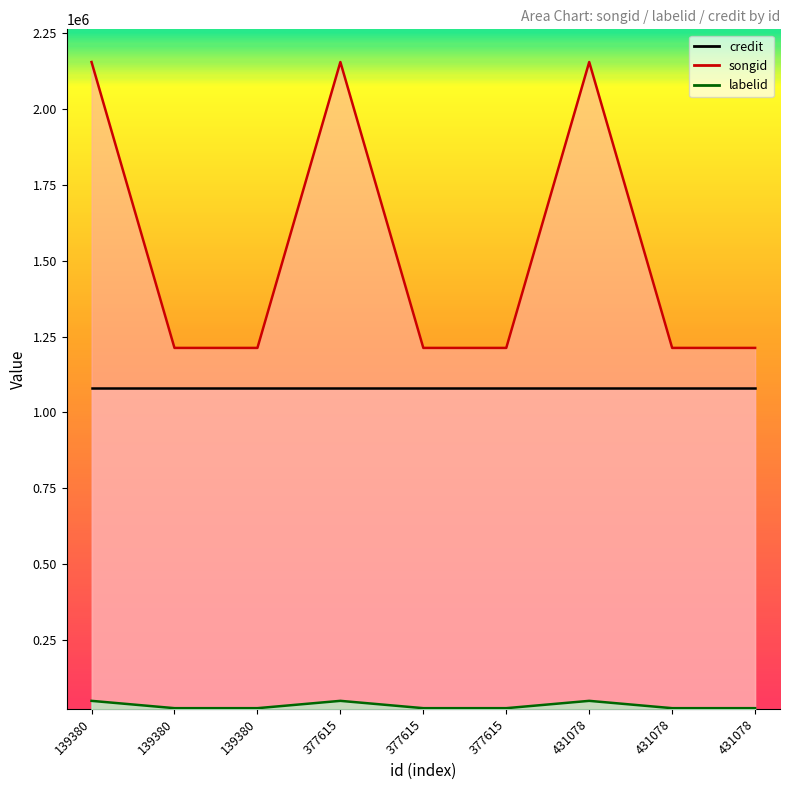

Which category has the lowest value in the songid series?

139380